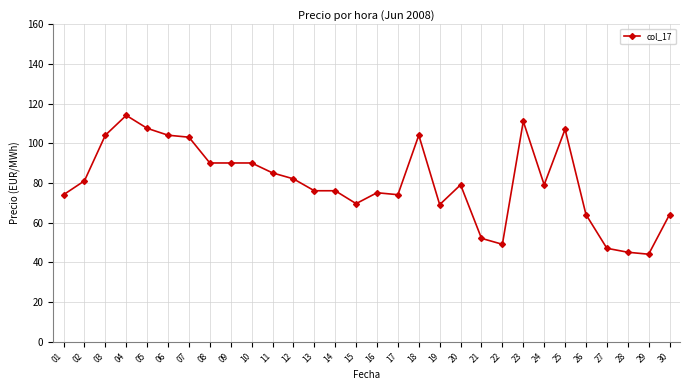

Which has a higher value, 10 or 07?

07